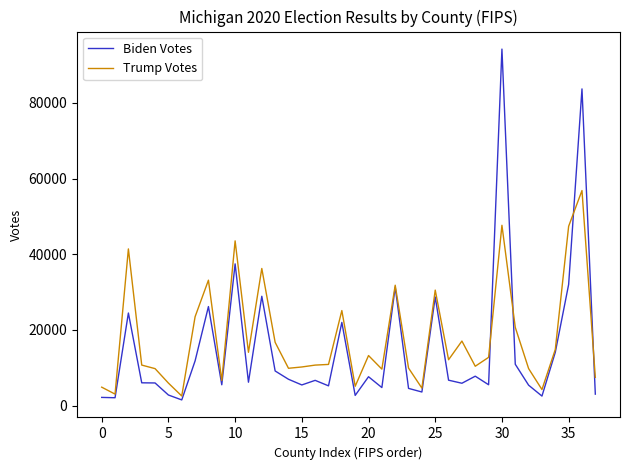

Rank the series by their maximum value, from highest to lowest.

Biden Votes, Trump Votes